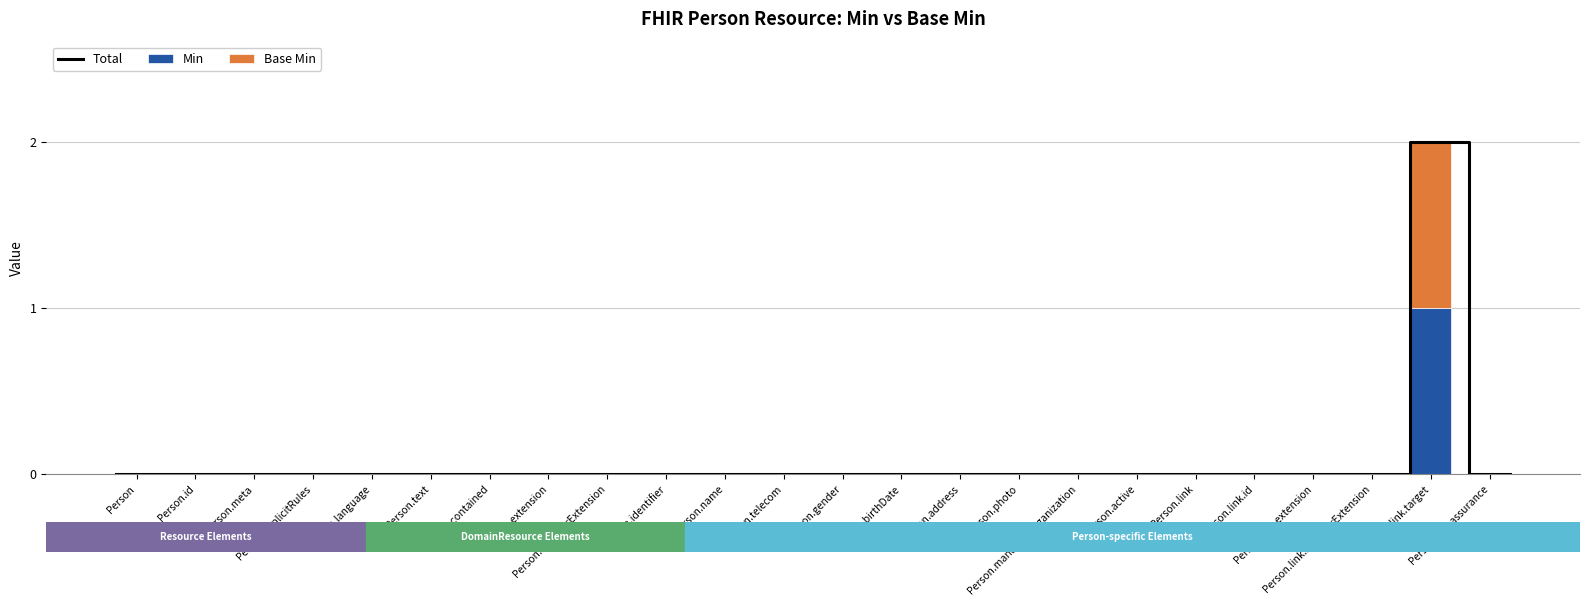

The value of Base Min at Person.managingOrganization is 0. True or false?

False